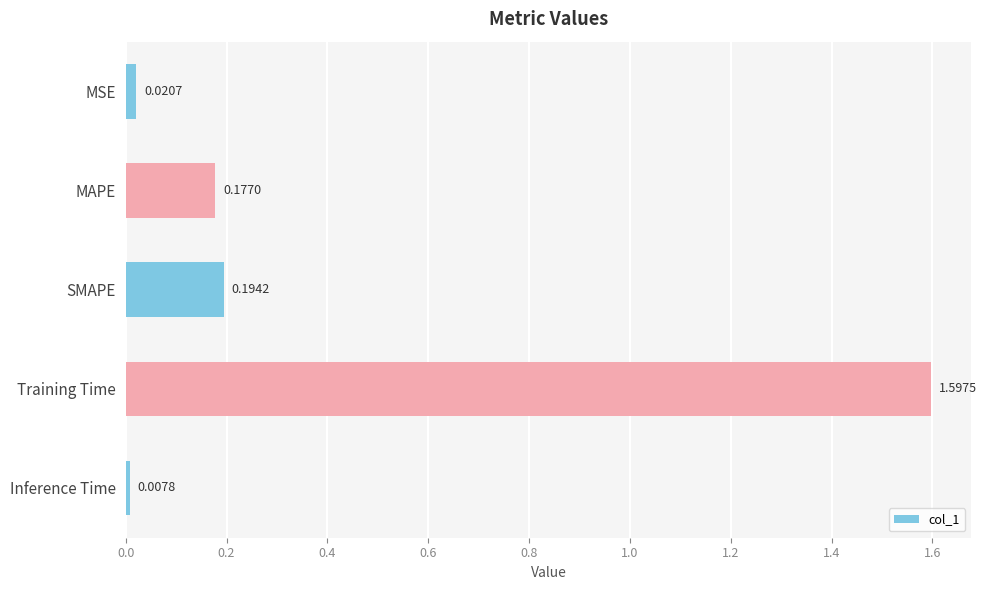

What is the maximum value shown in the chart?

1.6